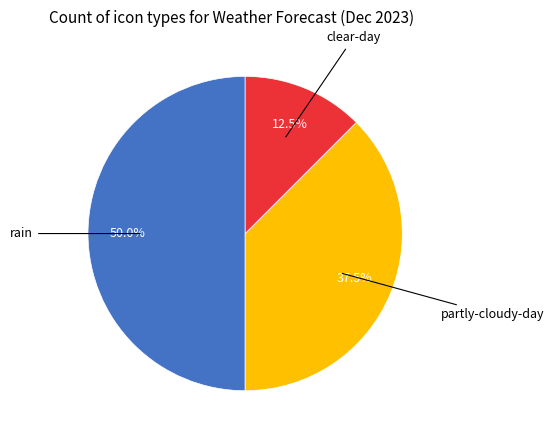

How many slices are in this pie chart?

3